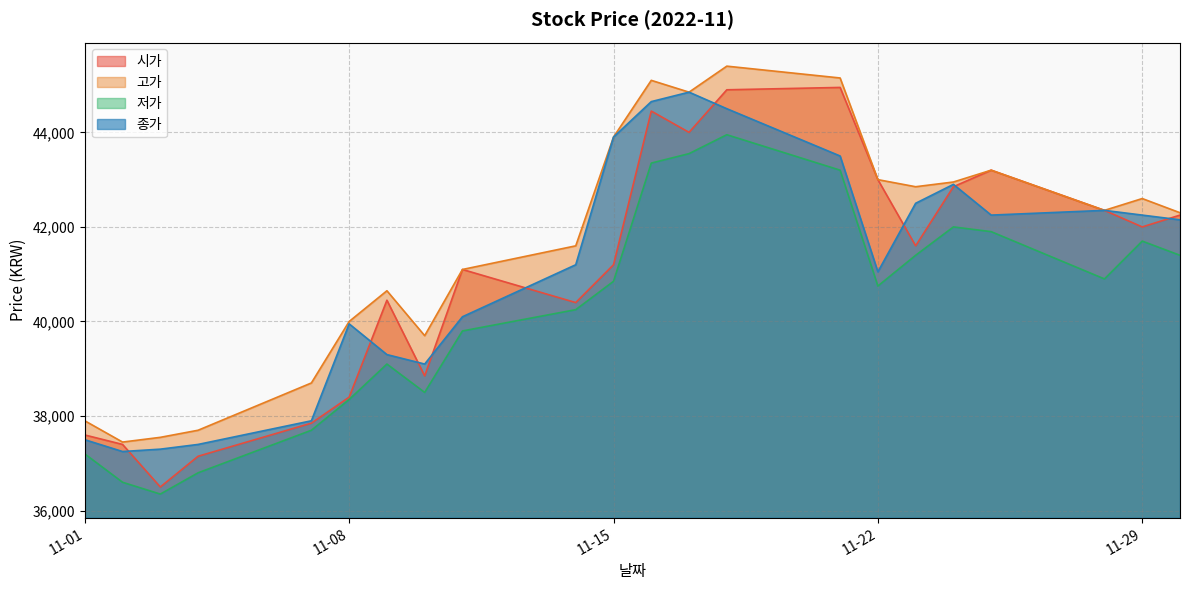

At how many categories does at least one series exceed 40549?

15